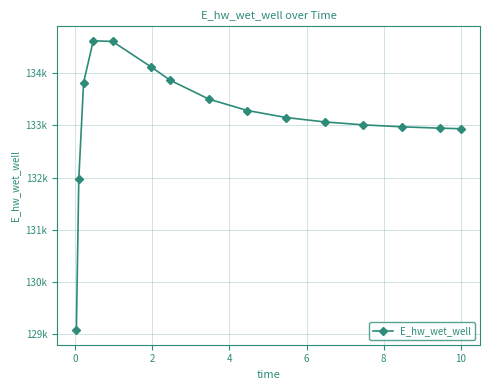

Does the chart have visible grid lines?

Yes